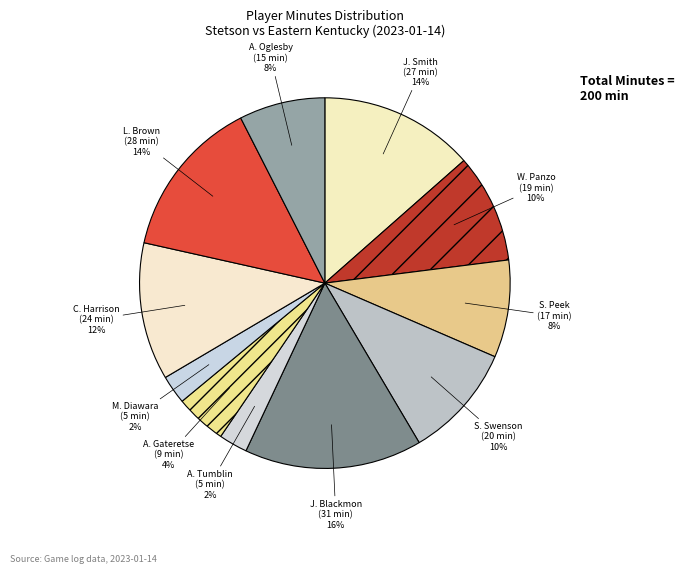

To the nearest percent, what is the average slice percentage?

9%